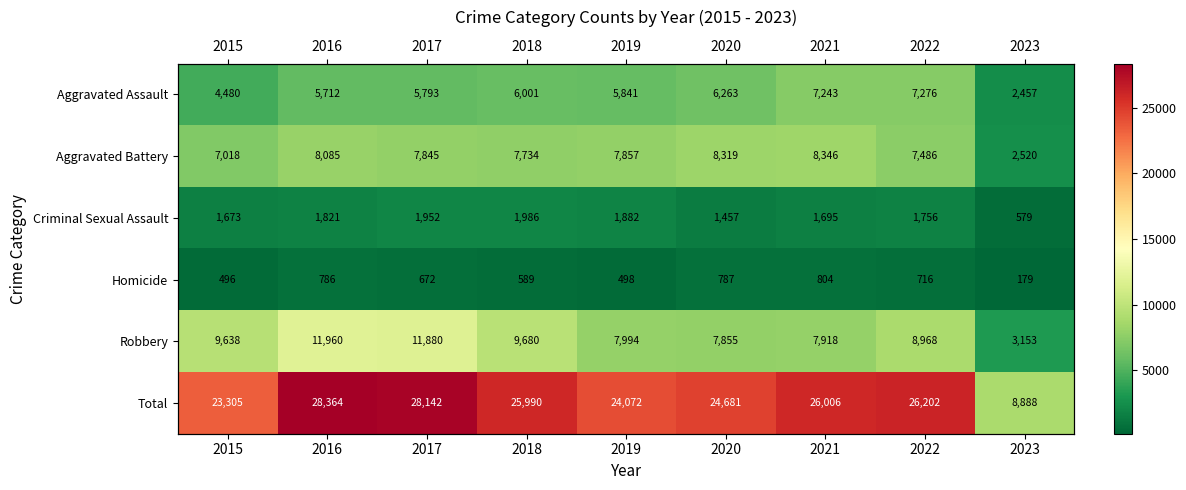

Rank the categories by Robbery value from lowest to highest.

2023, 2020, 2021, 2019, 2022, 2015, 2018, 2017, 2016